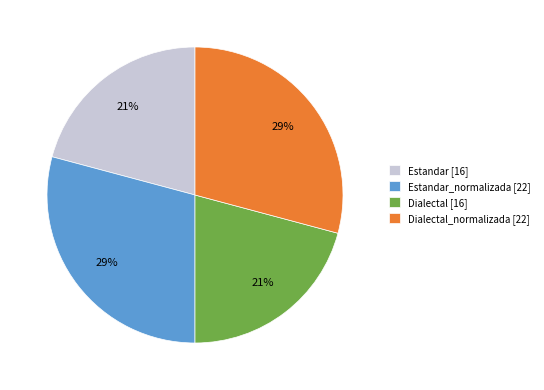

What is the ratio of the value at Dialectal [16] to the value at Estandar [16]?

1.0